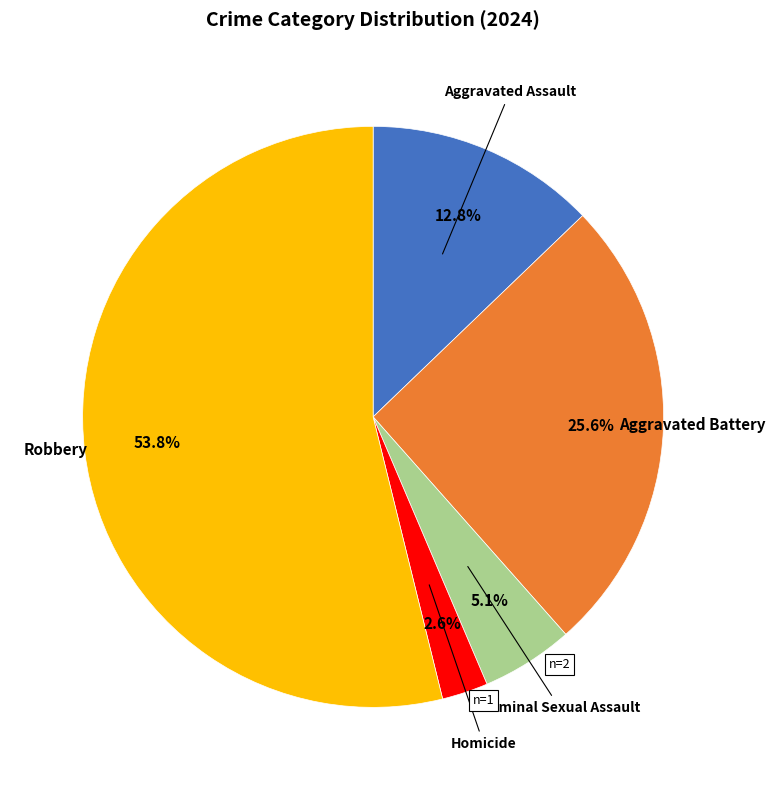

Which has a higher value, Homicide or Aggravated Battery?

Aggravated Battery